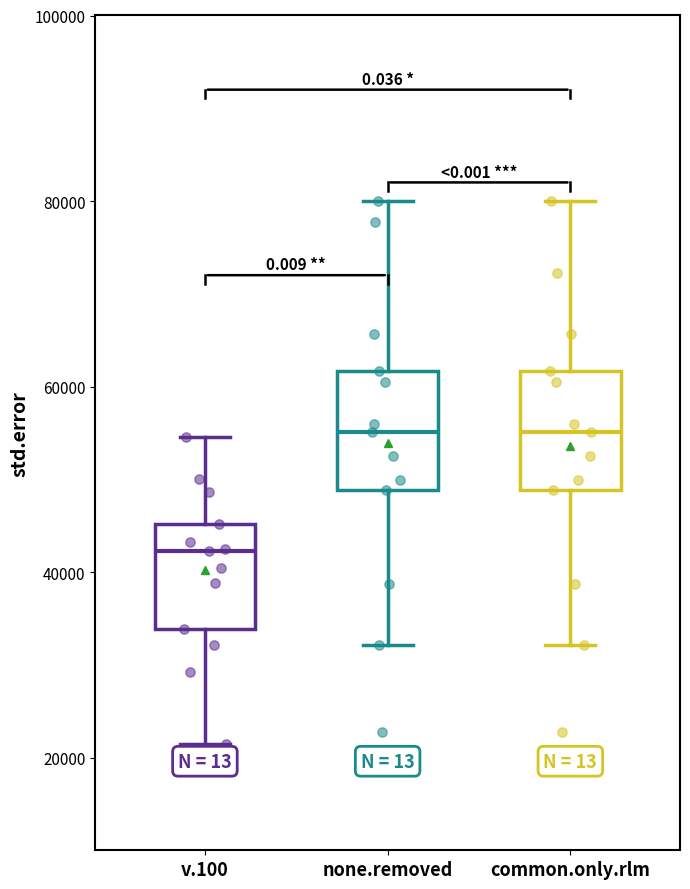

Reading left to right, read every box against the y-axis: the position of its median line, the range the box covers, and the ends of its whiskers. The values are not printed on the chart, so give them approximately, as read against the axis.

v.100: median 42000, box 34000 to 46000, whiskers 22000 to 54000
none.removed: median 56000, box 48000 to 62000, whiskers 32000 to 80000
common.only.rlm: median 56000, box 48000 to 62000, whiskers 32000 to 80000